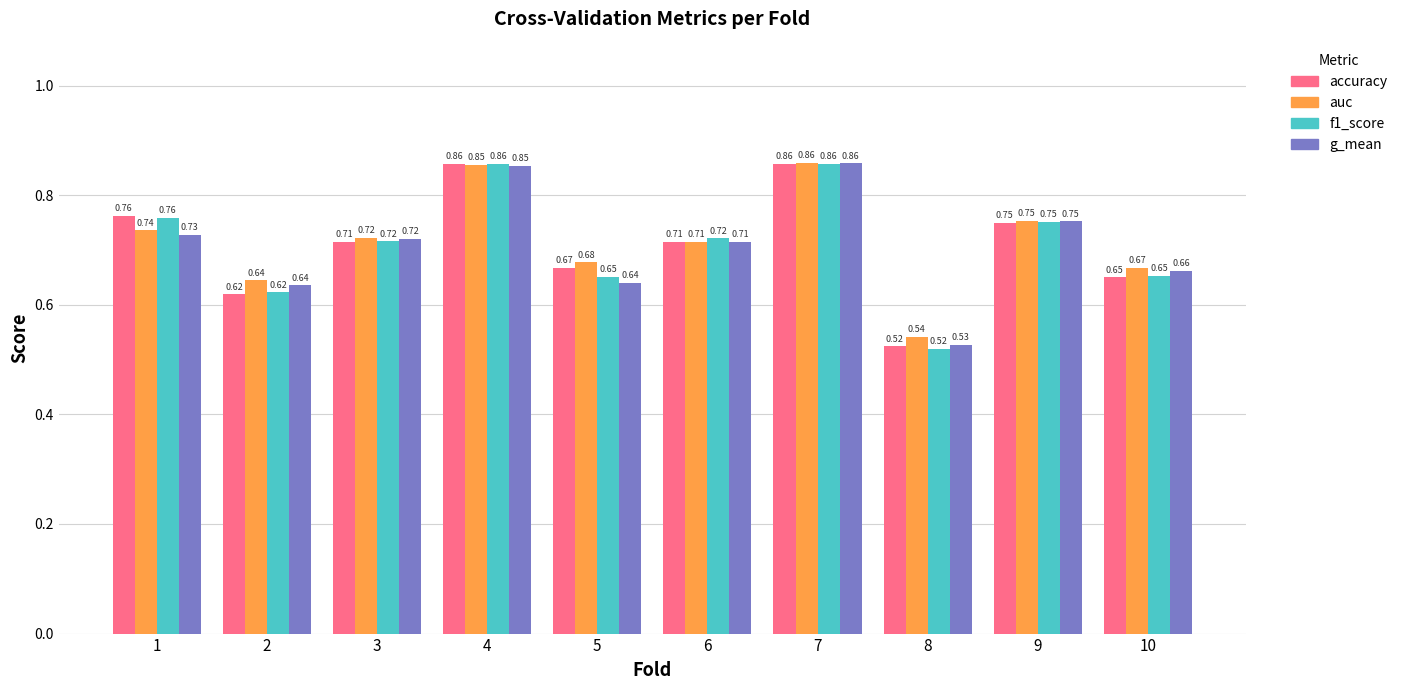

Does the chart contain any negative values?

No